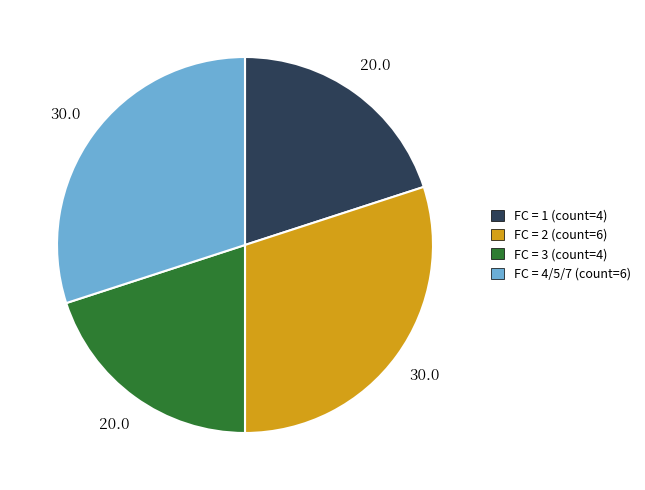

Count the number of slices in the pie.

4